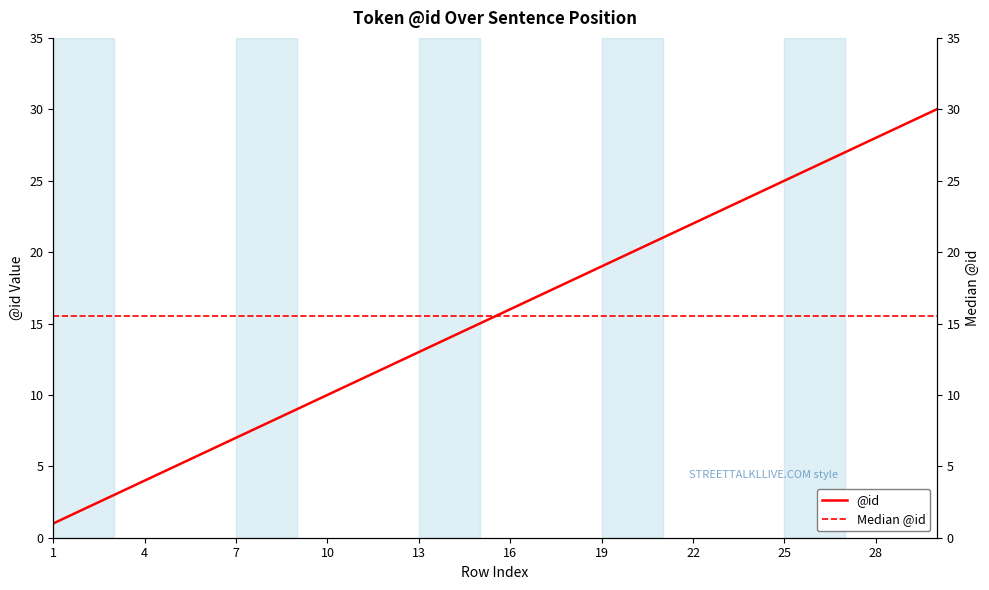

Does the chart have visible grid lines?

No